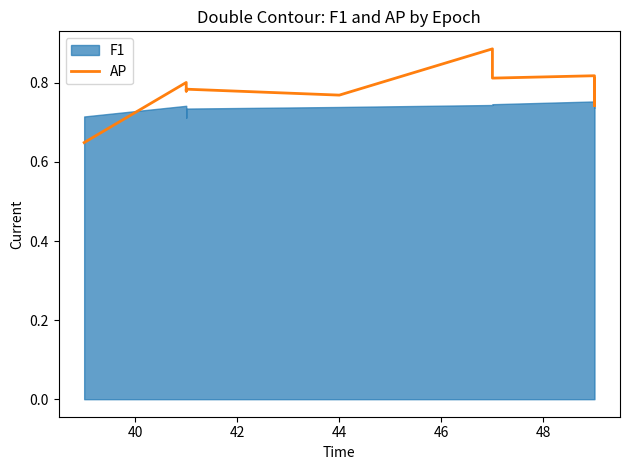

How many lines are shown in the chart?

1